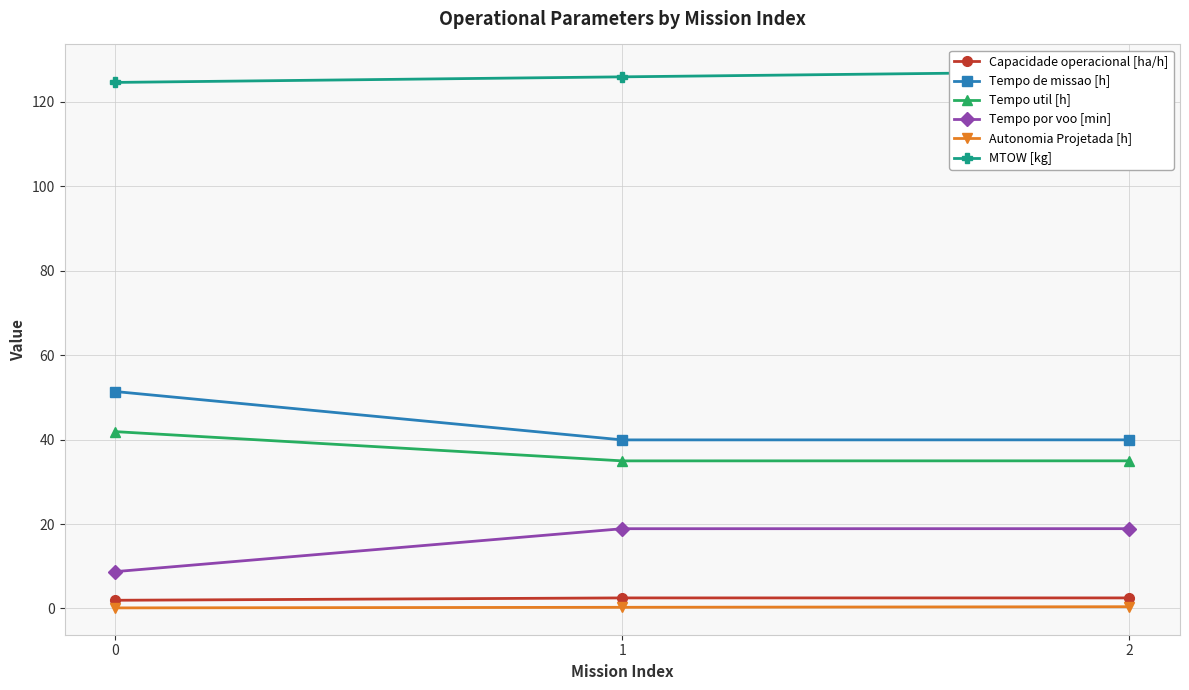

What are all the series names shown in the legend?

Capacidade operacional [ha/h], Tempo de missao [h], Tempo util [h], Tempo por voo [min], Autonomia Projetada [h], MTOW [kg]